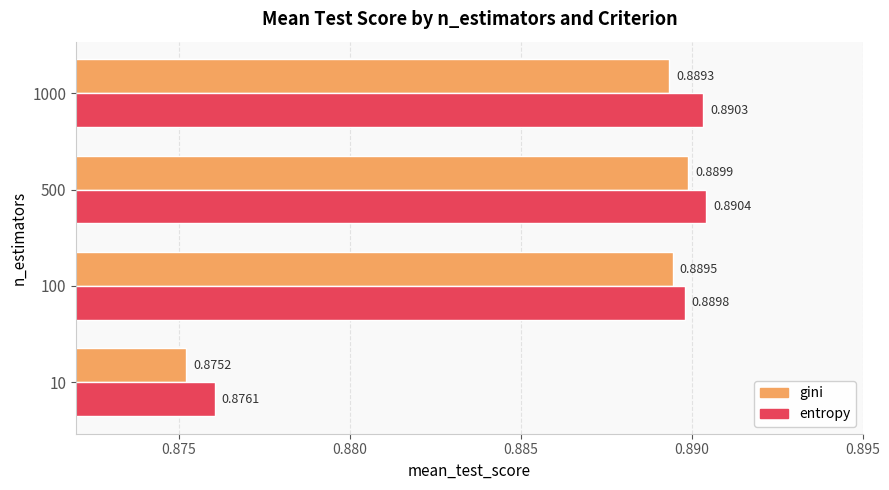

Rank the series at 100 from lowest to highest value.

gini, entropy